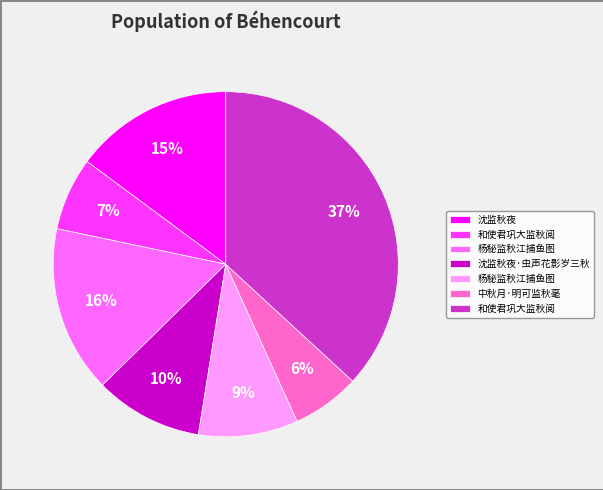

To the nearest percent, what is the average slice percentage?

14%